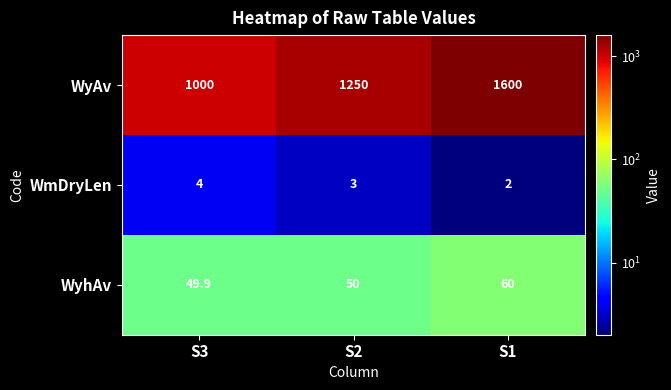

What is the sum of all WyAv values?

3850.0